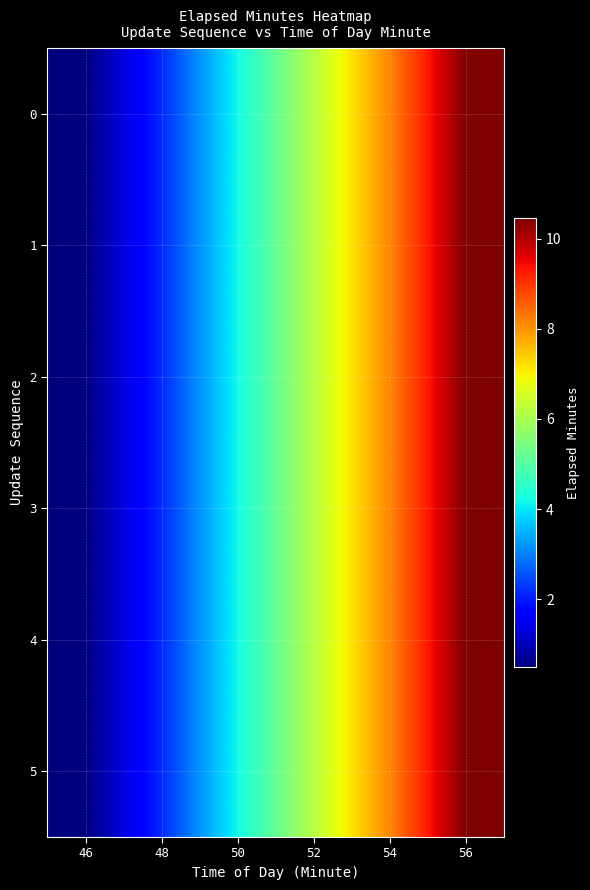

Reading left to right, extract all data points from this chart.

0: 46=0.5	48=2.1	50=4.2	52=6.2	54=8.1	56=10.5
1: 46=0.5	48=2.1	50=4.2	52=6.2	54=8.1	56=10.5
2: 46=0.5	48=2.1	50=4.2	52=6.2	54=8.1	56=10.5
3: 46=0.5	48=2.1	50=4.2	52=6.2	54=8.1	56=10.5
4: 46=0.5	48=2.1	50=4.2	52=6.2	54=8.1	56=10.5
5: 46=0.5	48=2.1	50=4.2	52=6.2	54=8.1	56=10.5